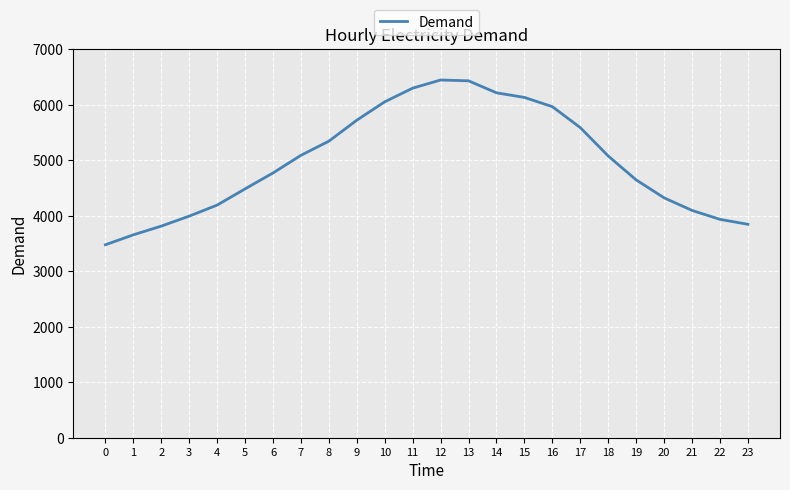

The value at 2 is 6335. True or false?

False